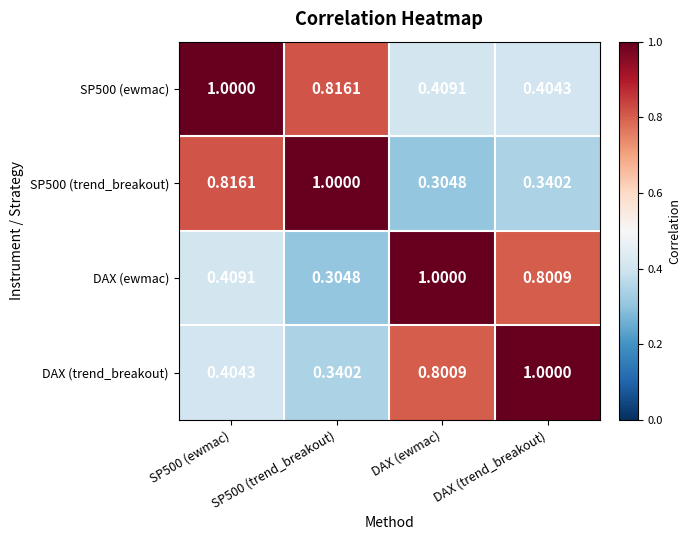

At how many categories does at least one series exceed 0?

4